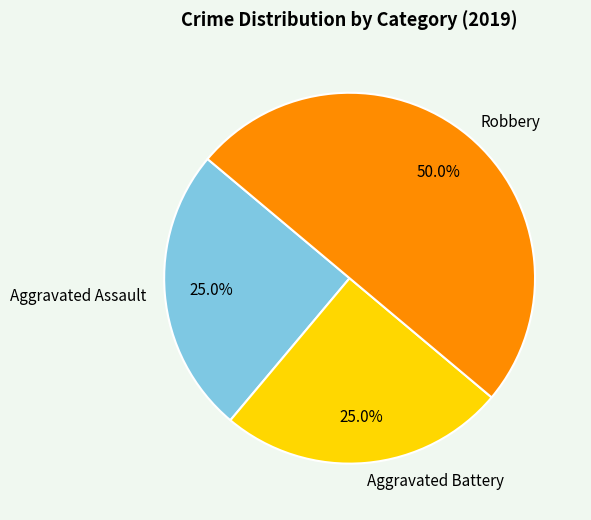

To the nearest percent, what is the average slice percentage?

33%